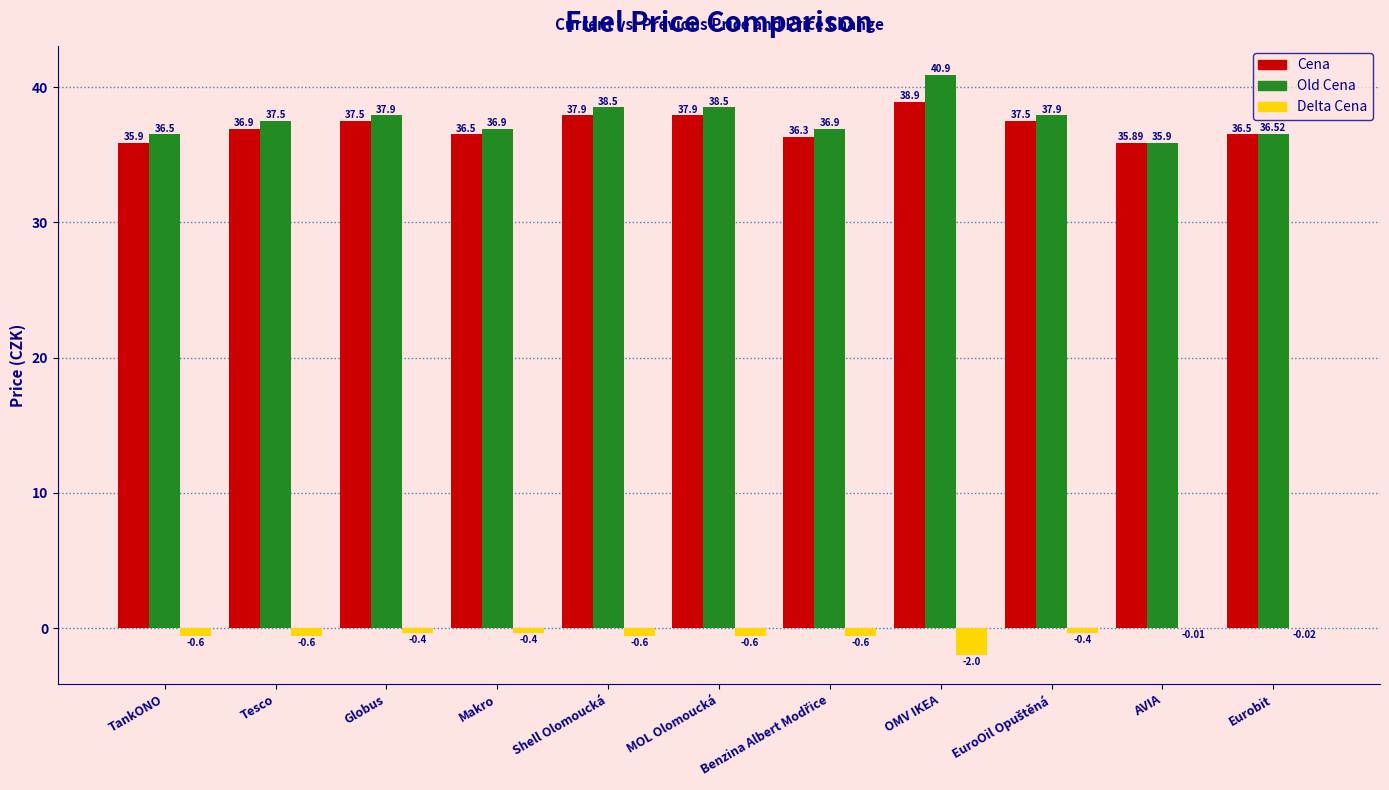

True or false: Old Cena has a value of 55.1 at Eurobit.

False